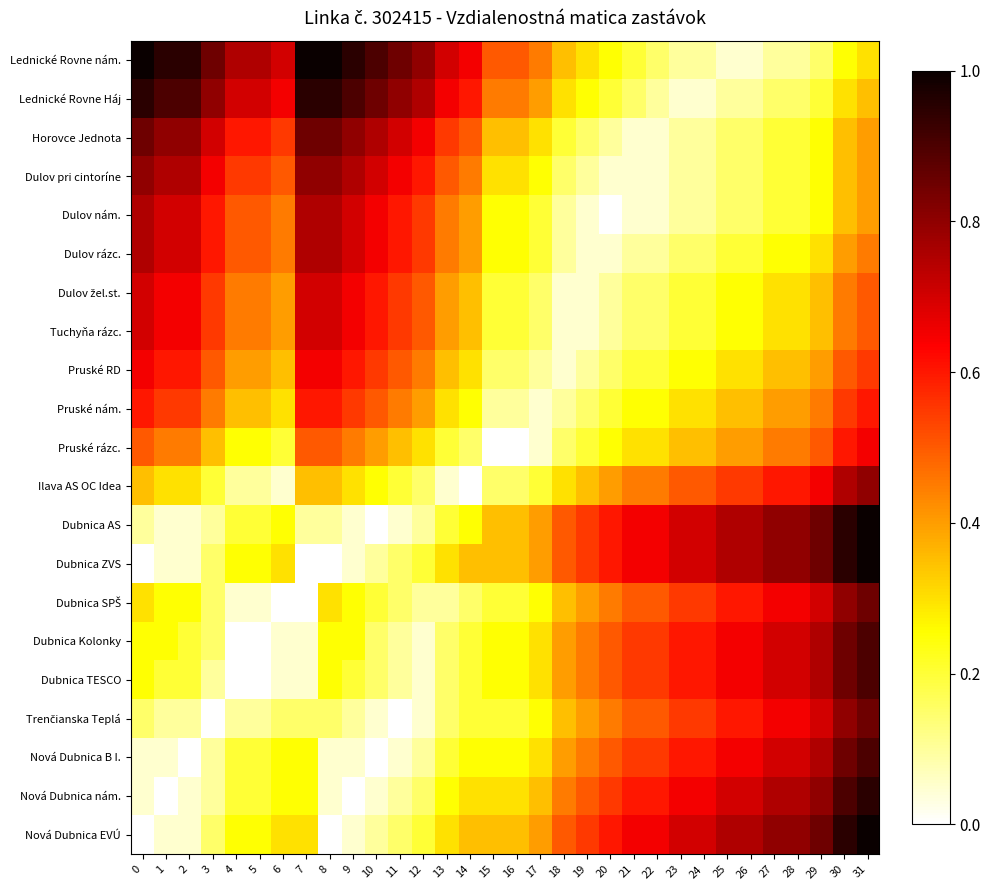

Rank the series by their maximum value, from highest to lowest.

Nová Dubnica EVÚ, Dubnica ZVS, Dubnica AS, Lednické Rovne nám., Nová Dubnica nám., Lednické Rovne Háj, Nová Dubnica B I., Dubnica TESCO, Dubnica Kolonky, Trenčianska Teplá, Dubnica SPŠ, Horovce Jednota, Ilava AS OC Idea, Dulov pri cintoríne, Dulov rázc., Dulov nám., Tuchyňa rázc., Dulov žel.st., Pruské rázc., Pruské RD, Pruské nám.